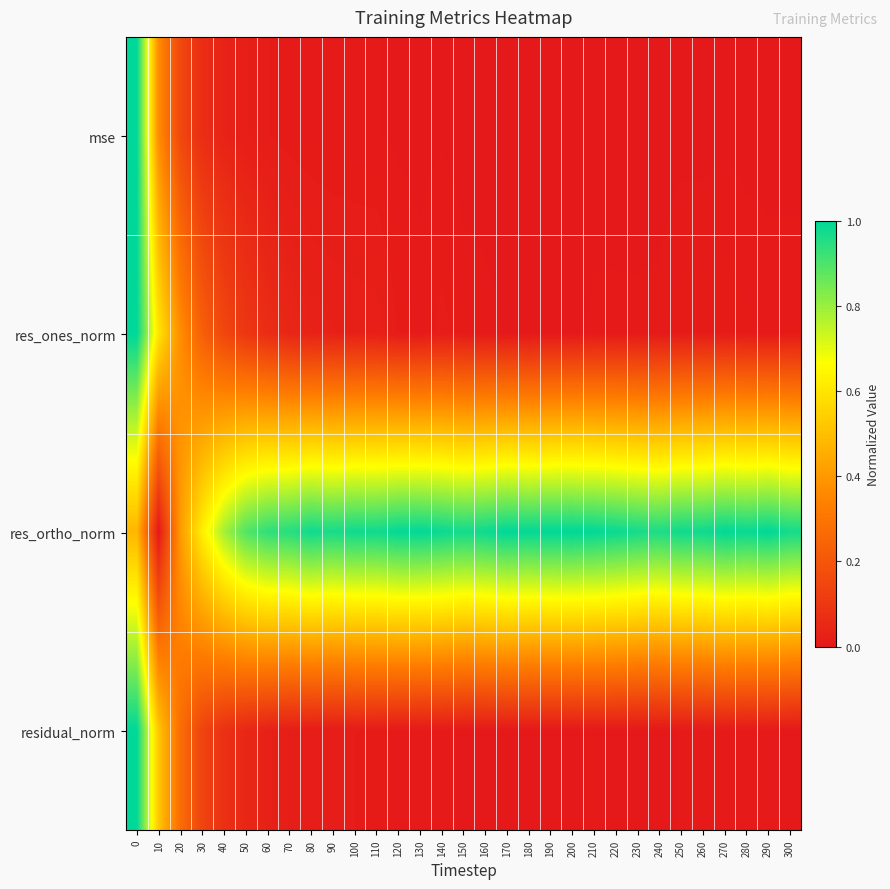

Which has a higher value, 110 or 210?

110